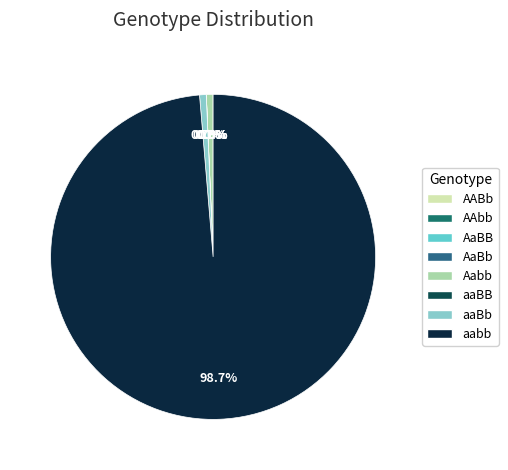

Does any single category account for the majority?

Yes